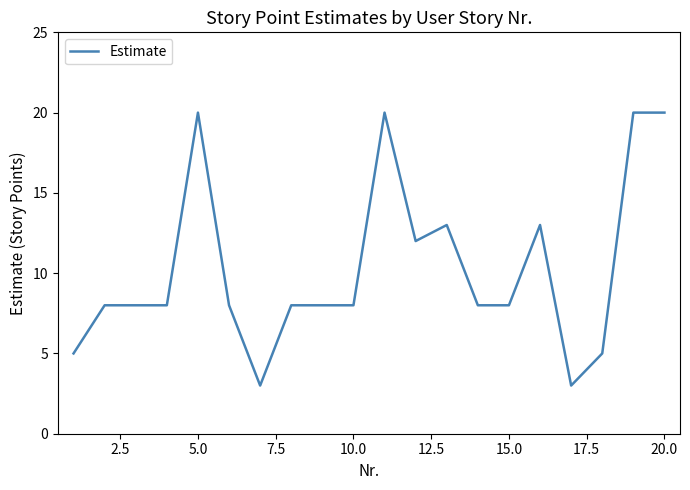

Does the chart have visible grid lines?

No